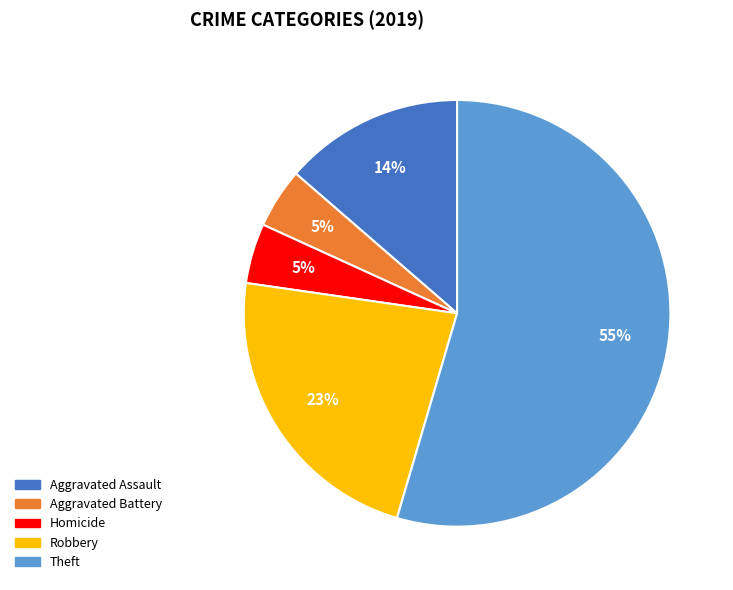

To the nearest percent, what is the average slice percentage?

20%